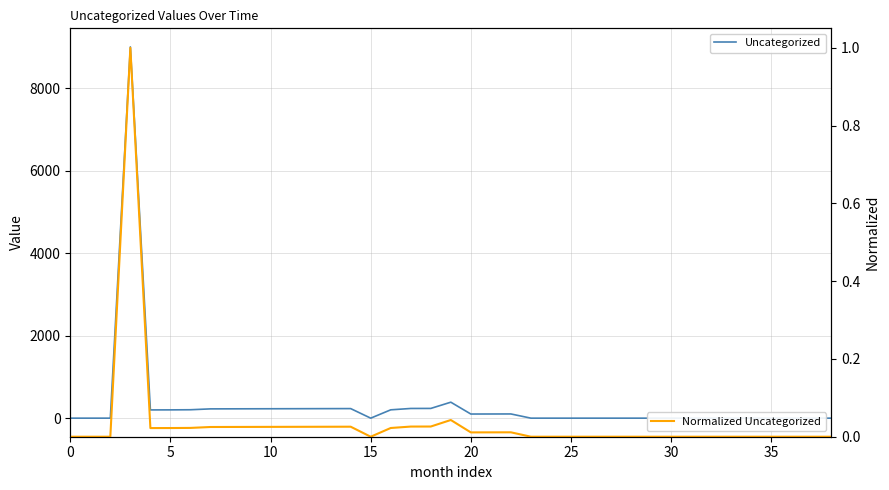

The value of Uncategorized at 28 is 0.0. True or false?

True